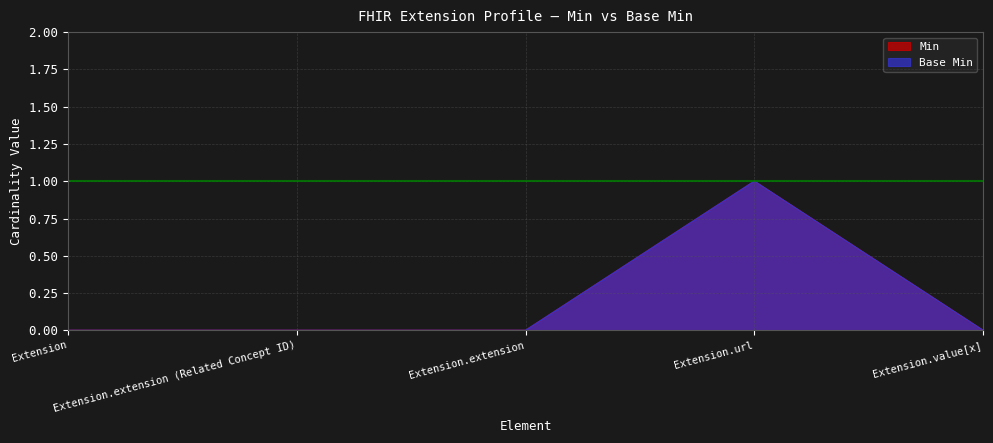

Reading left to right, what are all the values shown in this chart?

Min: Extension=0	Extension.extension (Related Concept ID)=0	Extension.extension=0	Extension.url=1	Extension.value[x]=0
Base Min: Extension=0	Extension.extension (Related Concept ID)=0	Extension.extension=0	Extension.url=1	Extension.value[x]=0